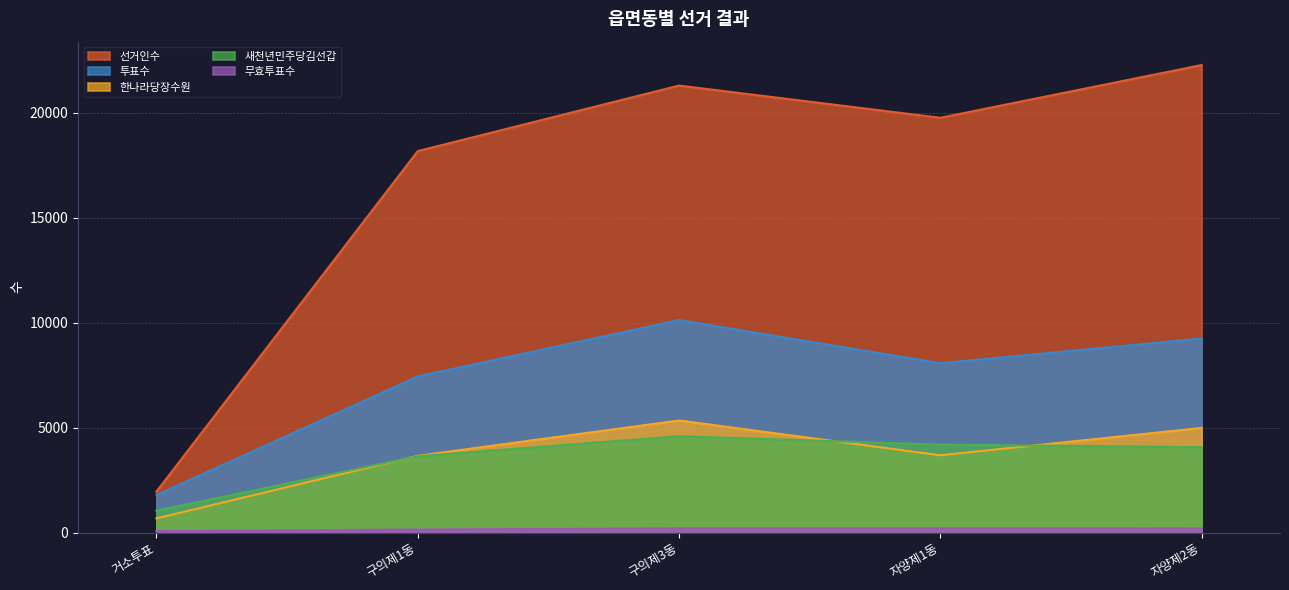

Does the chart display data point markers on the line(s)?

No